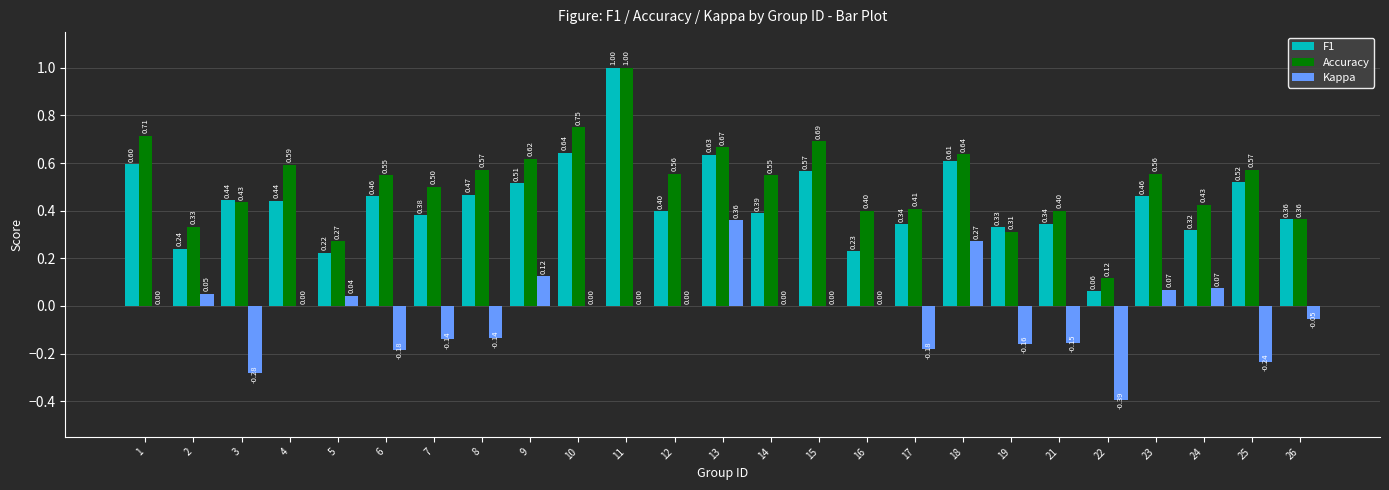

Which label corresponds to the largest value in the chart?

11